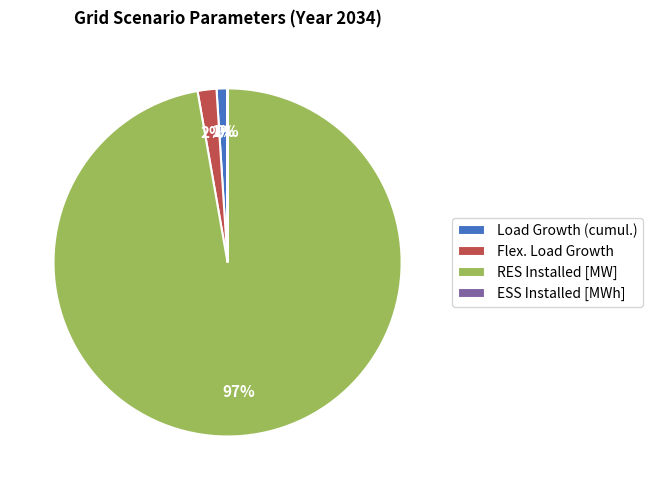

To the nearest percent, what is the combined percentage of Flex. Load Growth and RES Installed [MW]?

99%